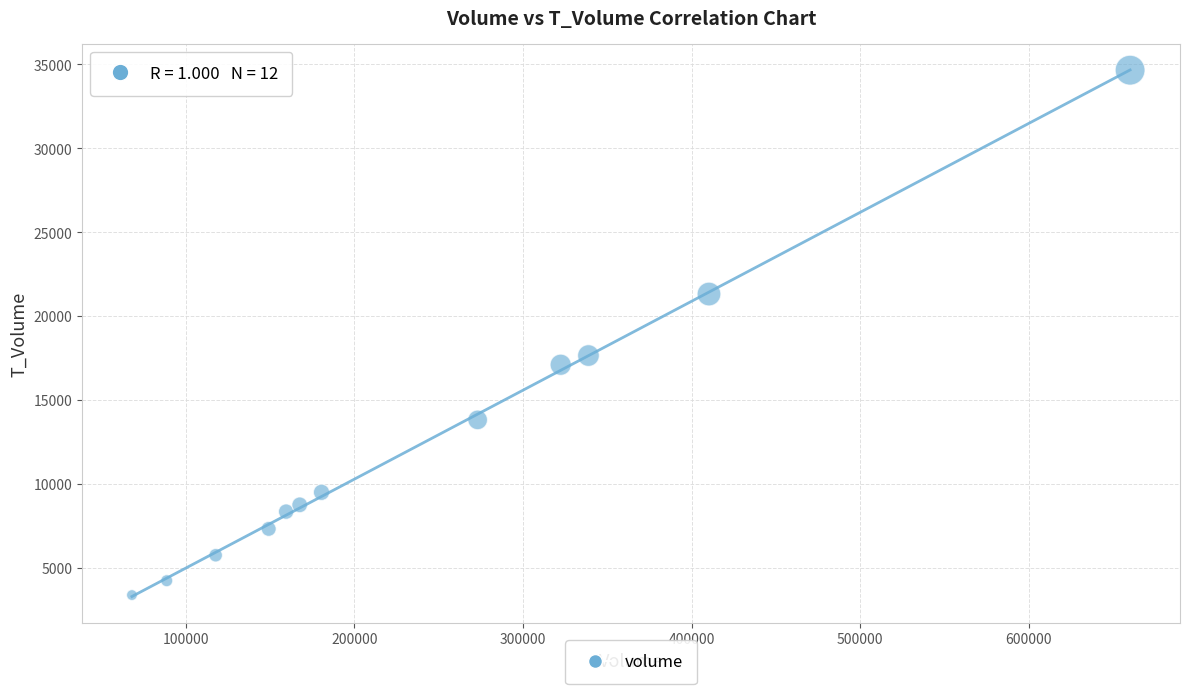

What Y value in the scatter plot is closest to 19018?

17652